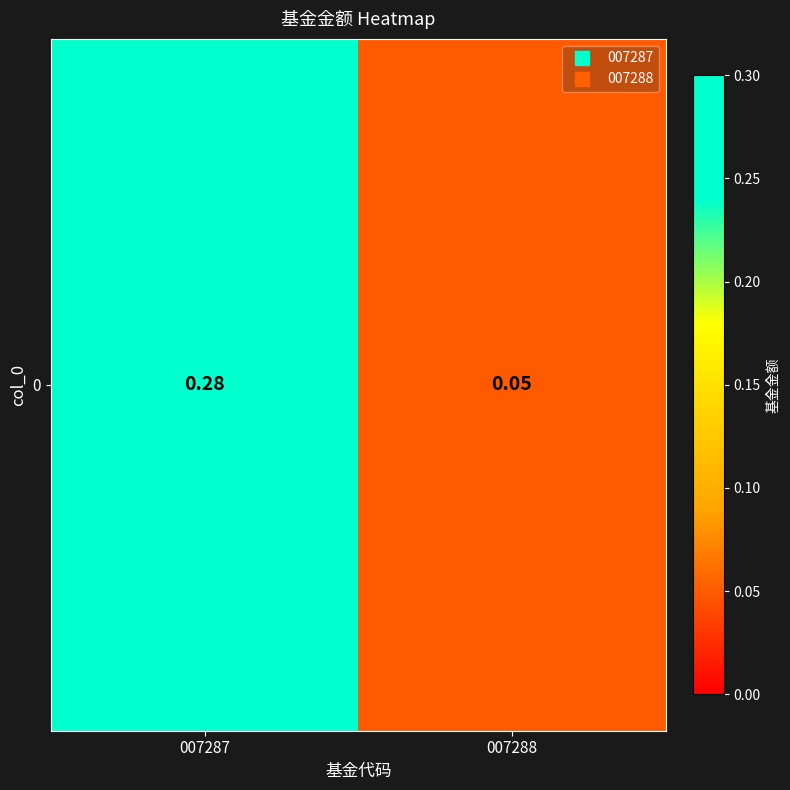

List the labels in order of value, largest first.

007287, 007288